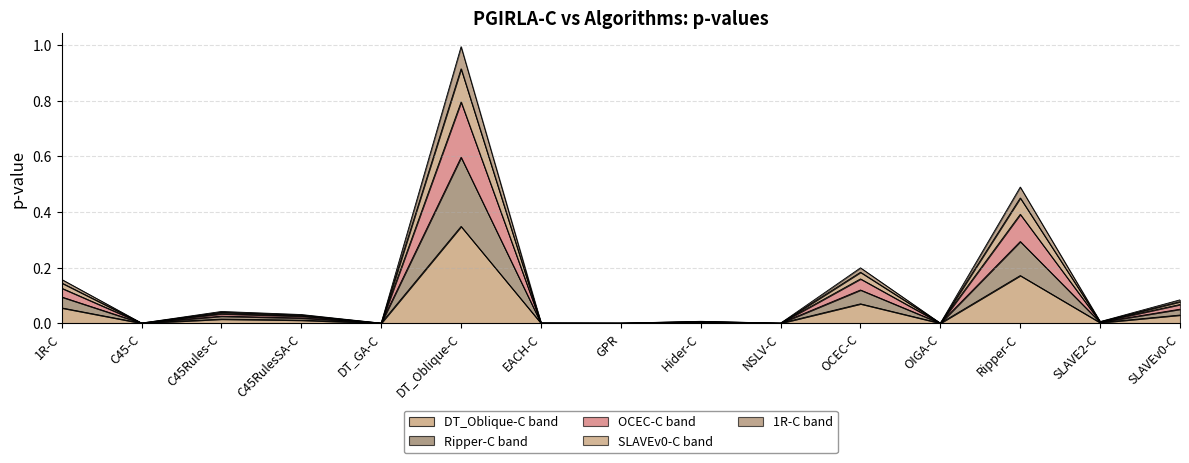

The value of DT_Oblique-C band at C45-C is 0.0. True or false?

True